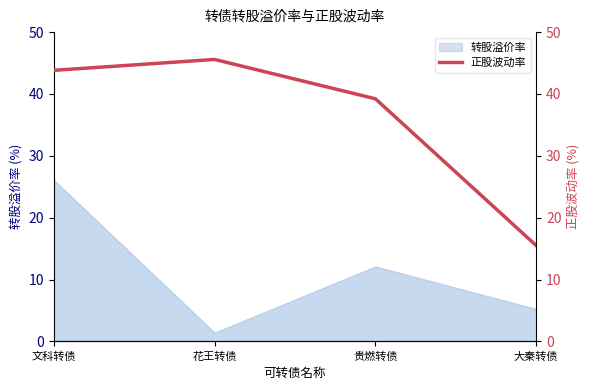

True or false: 转股溢价率 has a value of 8.2 at 大秦转债.

False